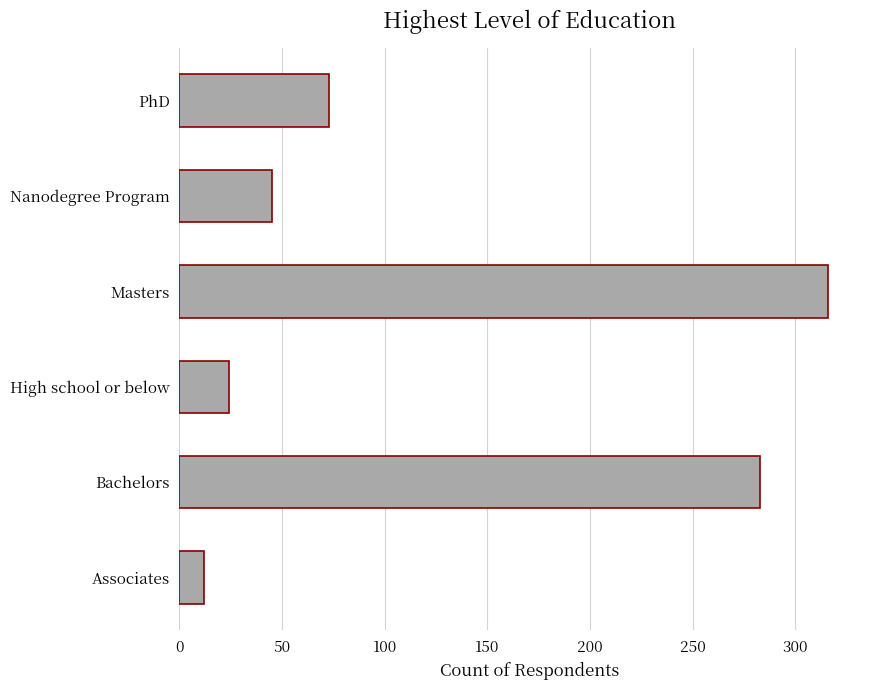

Rank the categories by value from highest to lowest.

Masters, Bachelors, PhD, Nanodegree Program, High school or below, Associates